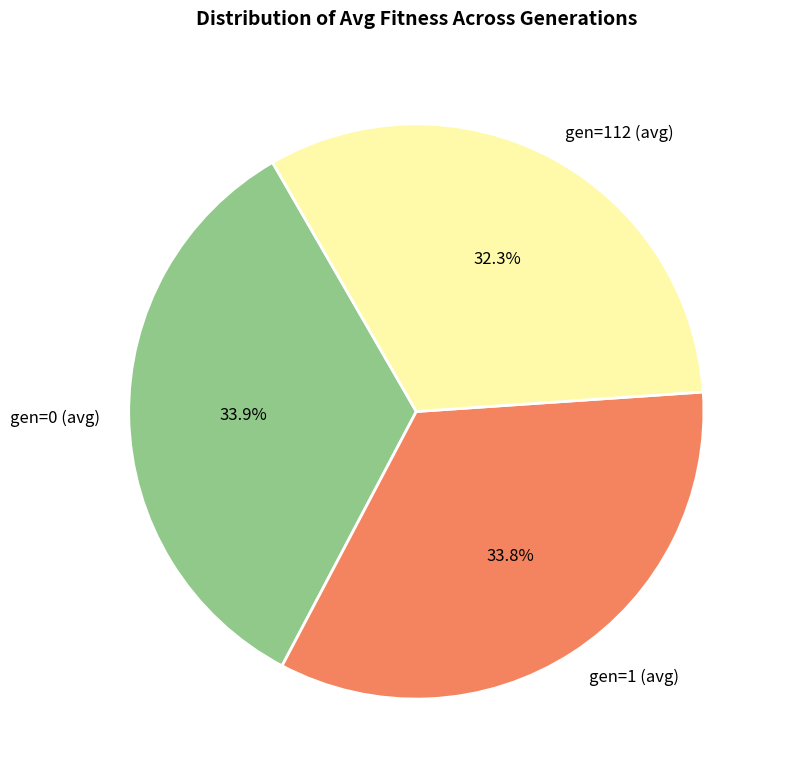

Is it true that gen=1 (avg) is 34% of the pie?

True